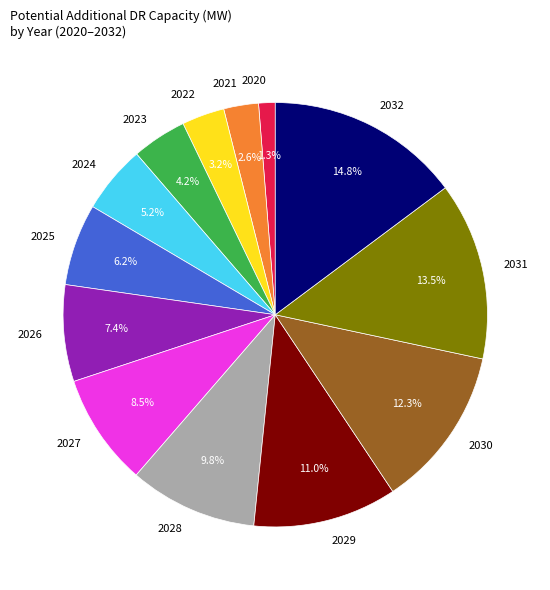

Between 2027 and 2024, which is larger?

2027